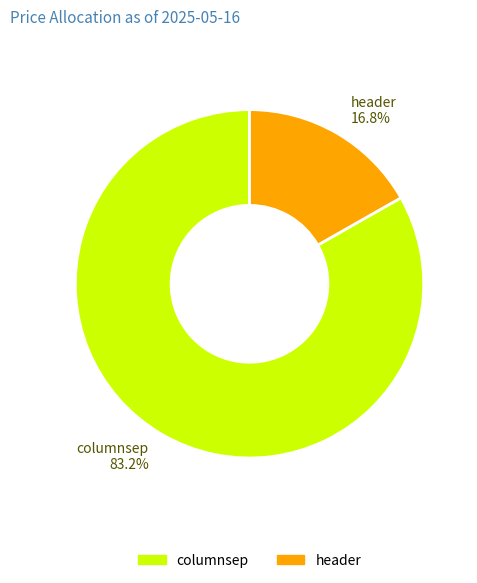

Which slice is the smallest?

header